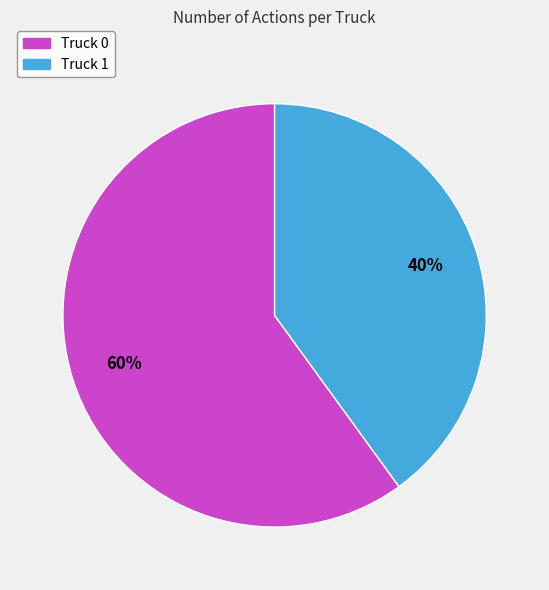

To the nearest percent, what is the difference between the largest and smallest slice percentages?

20%